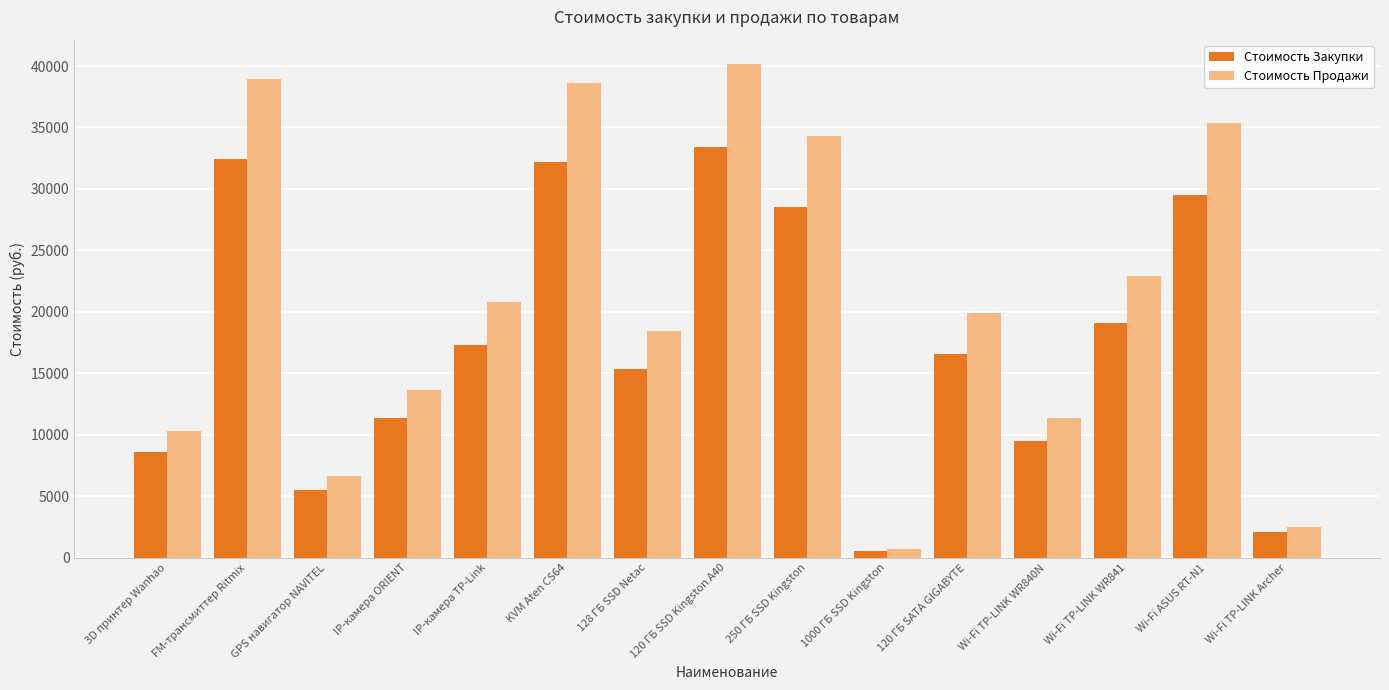

What position from the right is 250 ГБ SSD Kingston?

7